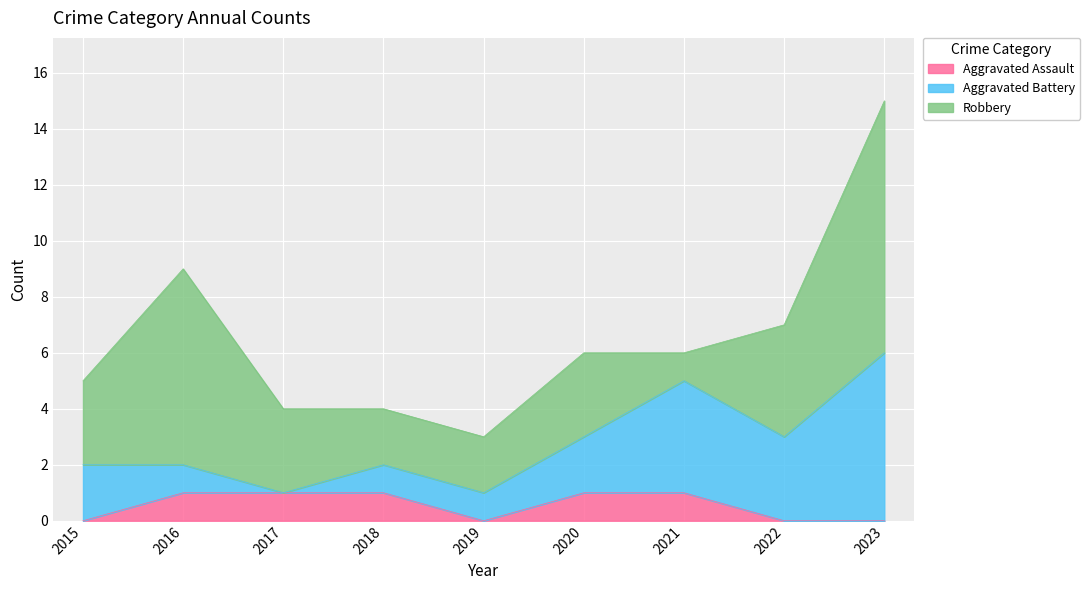

How many categories are shown in the chart?

9